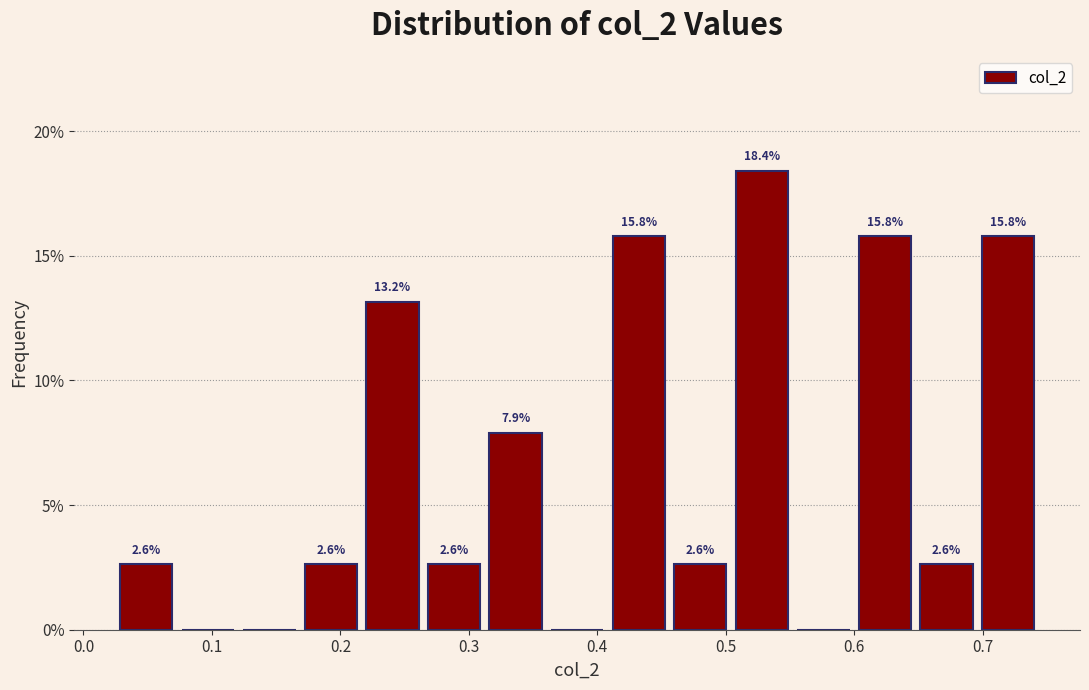

Which range on the x-axis has the tallest bar?

0.50 to 0.55